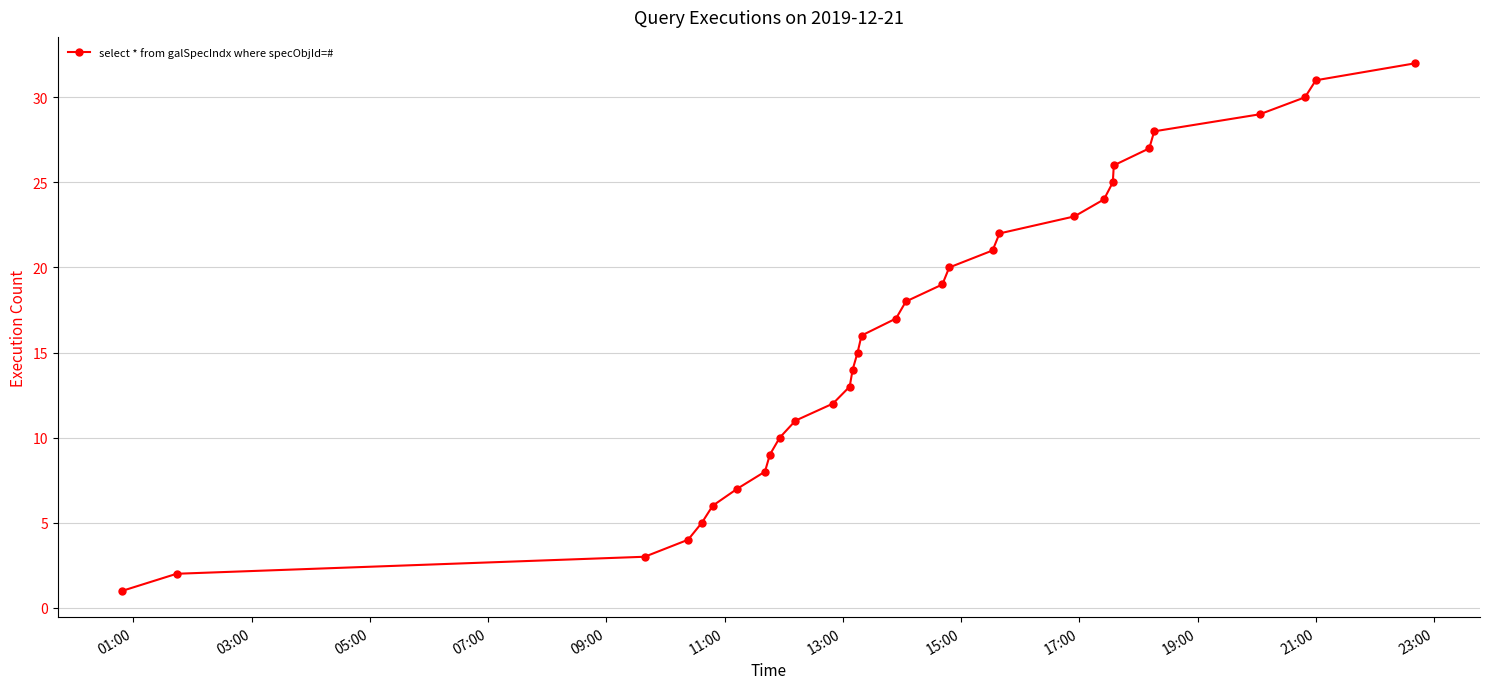

What is the maximum value shown in the chart?

32